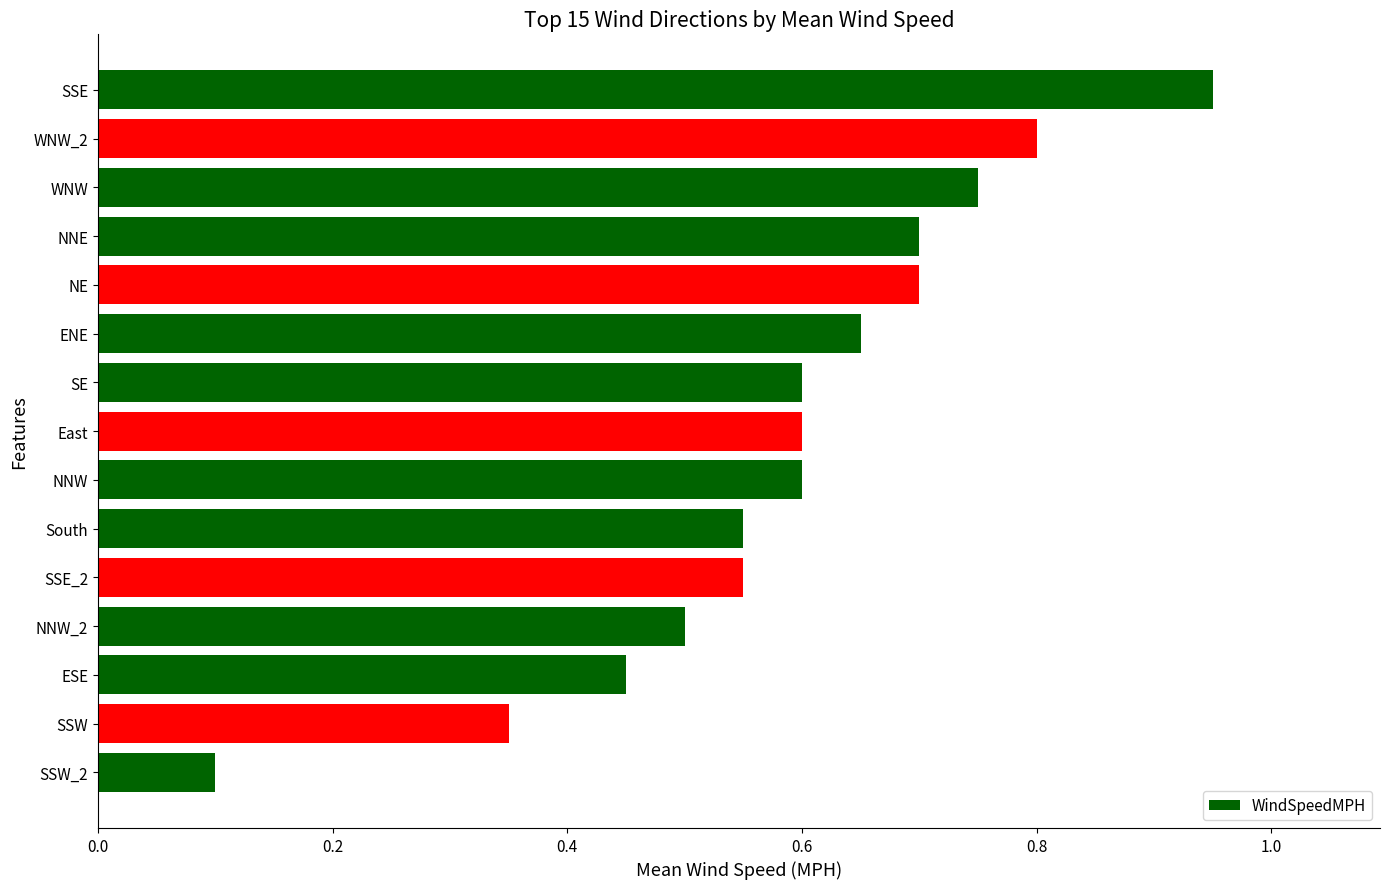

The chart shows a value of 0.6 at NNW. True or false?

True